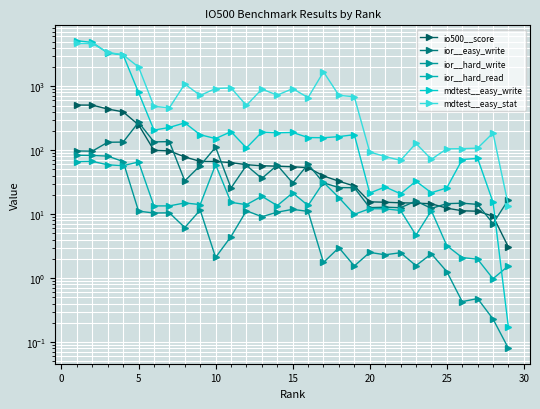

After their last crossing, which series has the higher values: mdtest__easy_stat or mdtest__easy_write?

mdtest__easy_stat